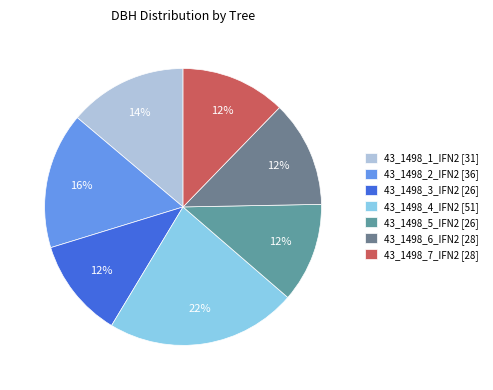

The 43_1498_4_IFN2 slice represents 8% of the pie. True or false?

False